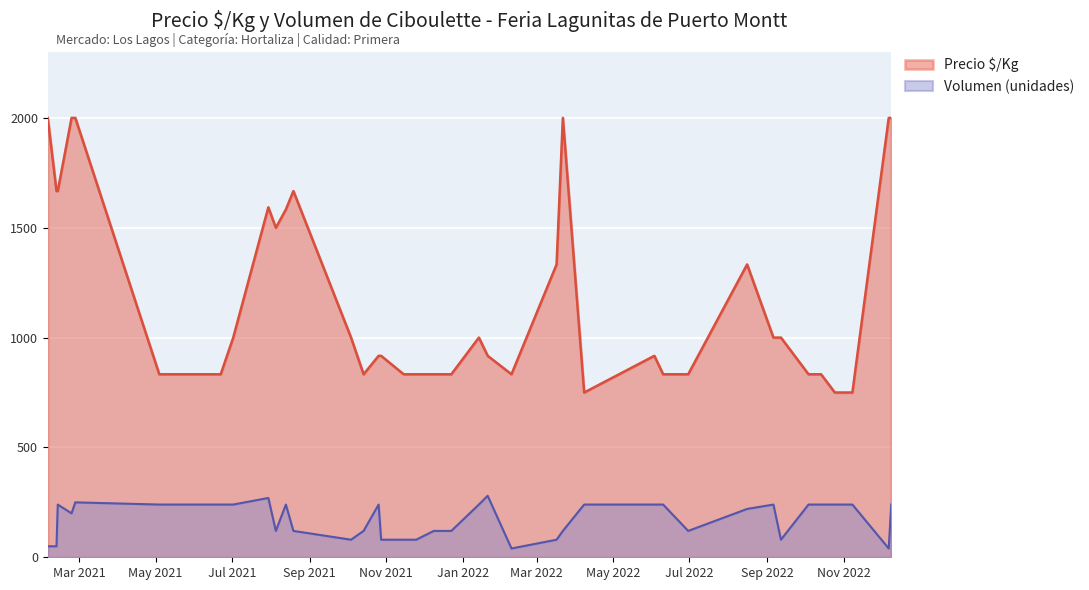

Which series has the largest total across all categories?

Precio $/Kg